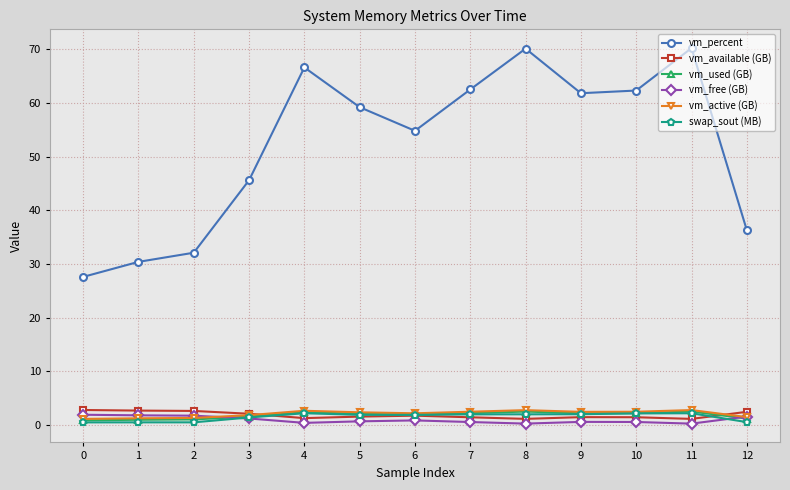

True or false: swap_sout (MB) and vm_percent cross at least once.

False